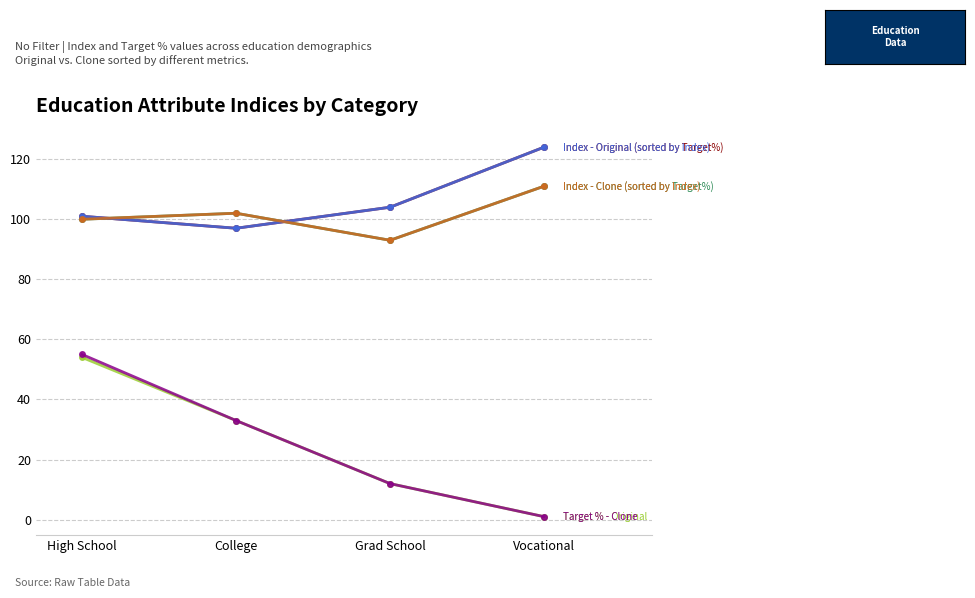

Is this an area chart (filled region under the line)?

No